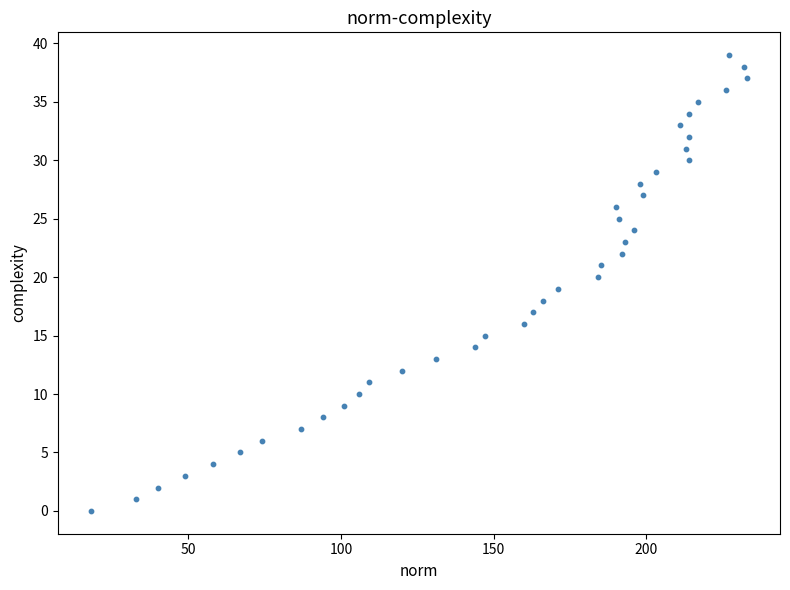

What is the range of Y values (max minus min)?

39